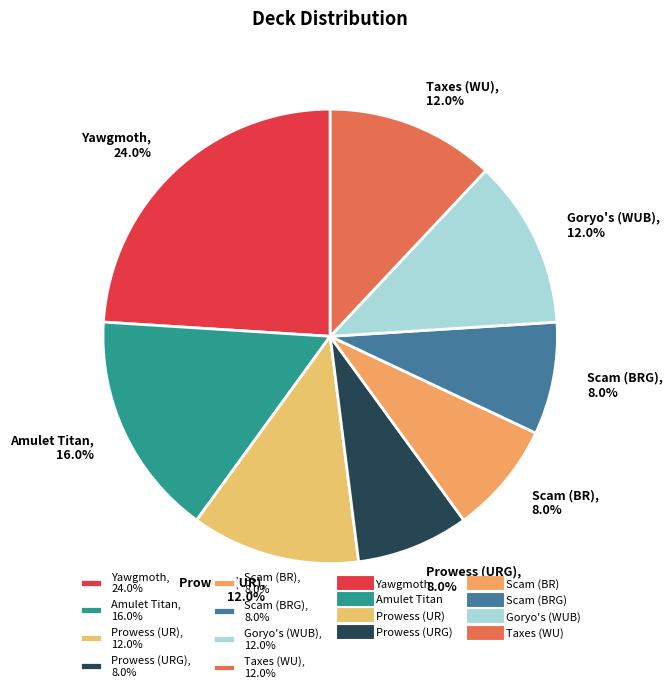

How much of the chart is everything except Taxes (WU)?

88.0%